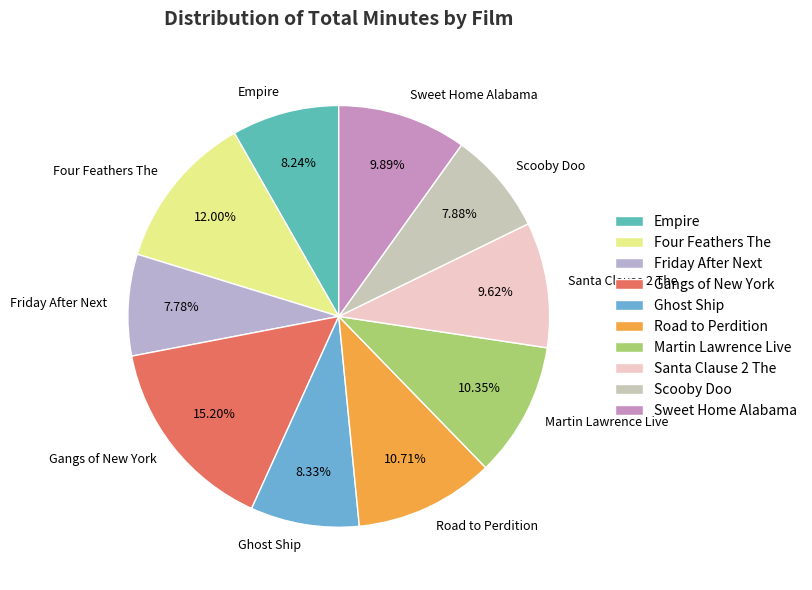

Is it true that Empire is 1% of the pie?

False